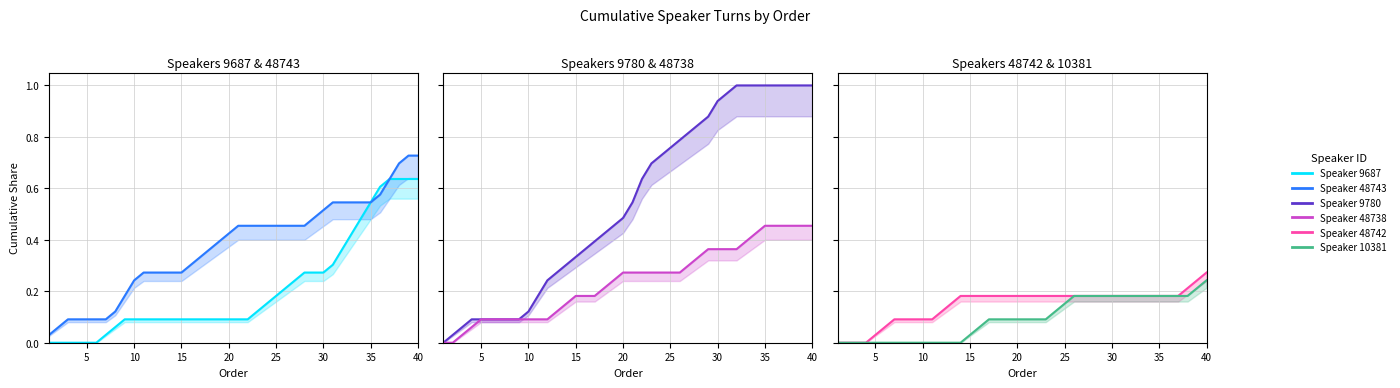

What is the spread (max minus min) of values at 5?

0.1